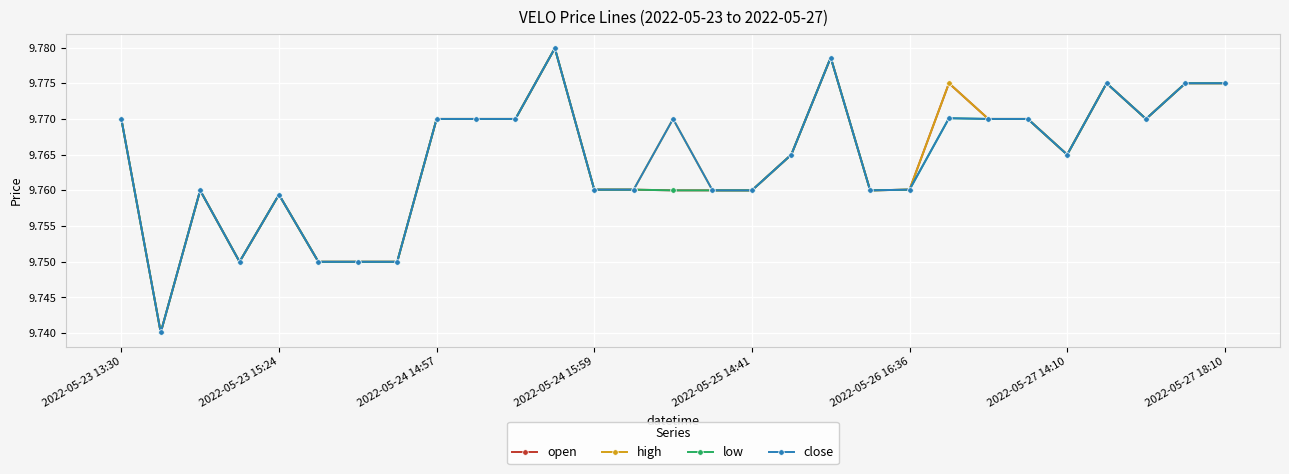

Count the open values in the range 9 to 10.

29